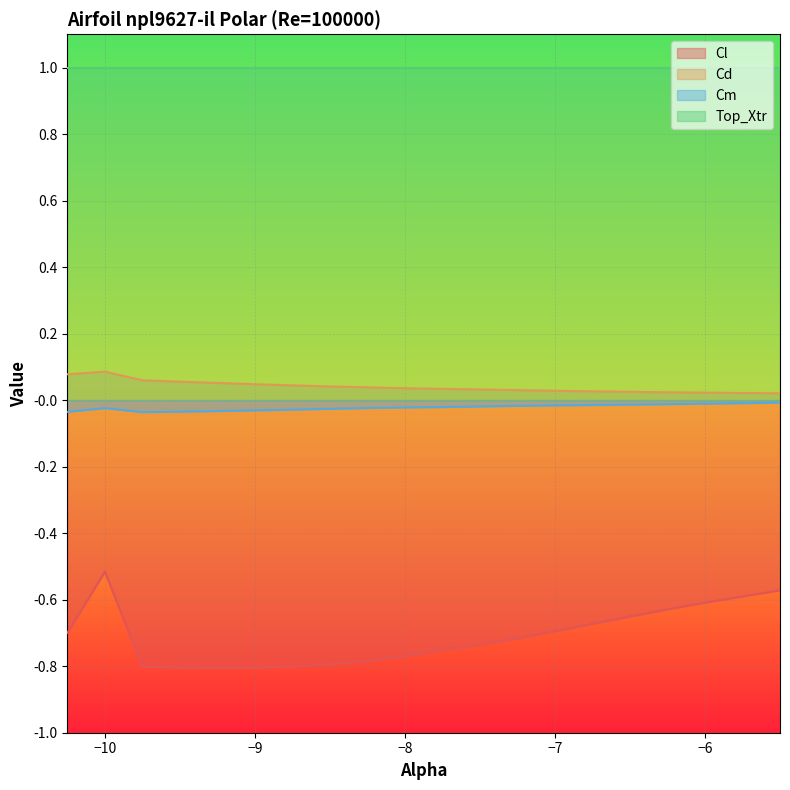

At which label is Cm closest to 0?

-5.5